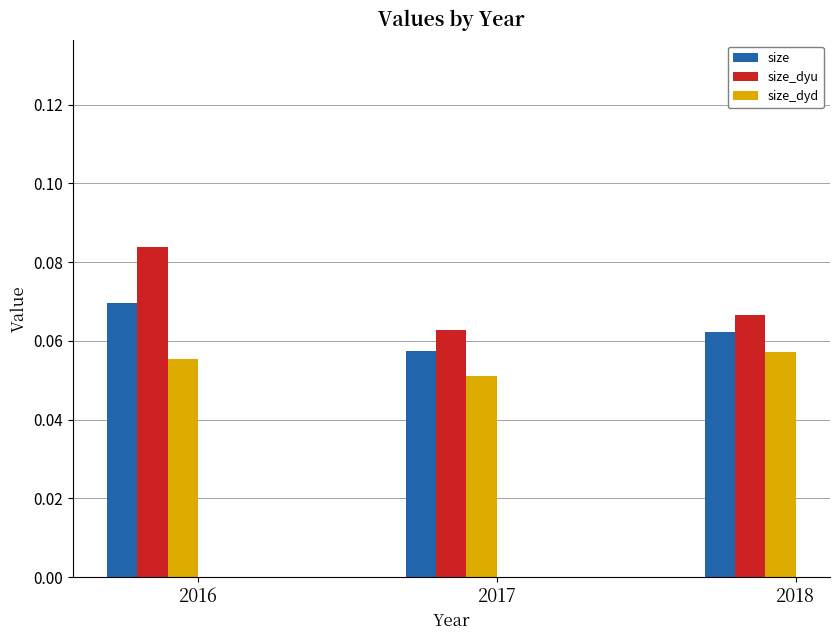

List the series in order of their peak value, highest first.

size_dyu, size, size_dyd